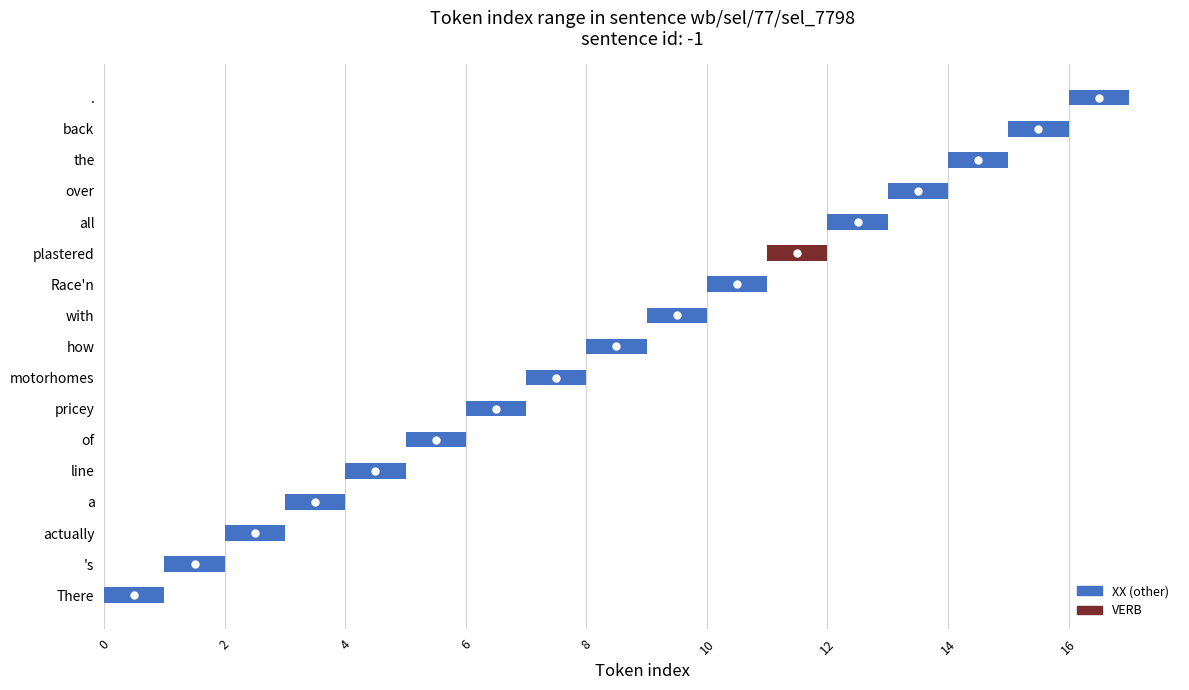

Reading right to left, list all the values displayed in this chart.

Token count: 16	15	14	13	12	11	10	9	8	7	6	5	4	3	2	1	0
Range low: 16	15	14	13	12	11	10	9	8	7	6	5	4	3	2	1	0
Range high: 17	16	15	14	13	12	11	10	9	8	7	6	5	4	3	2	1